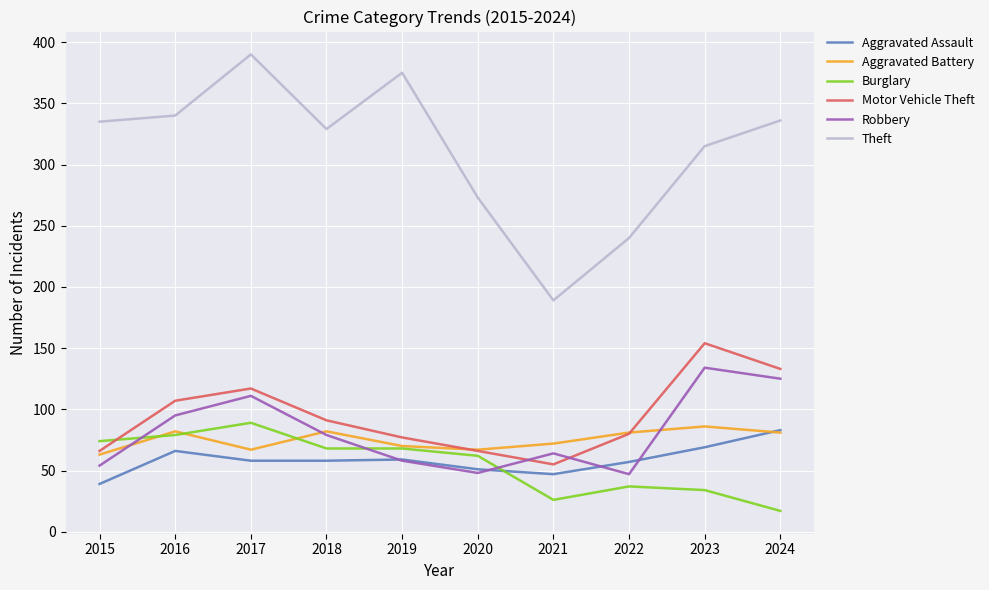

At 2023, list the series in order from largest to smallest.

Theft, Motor Vehicle Theft, Robbery, Aggravated Battery, Aggravated Assault, Burglary